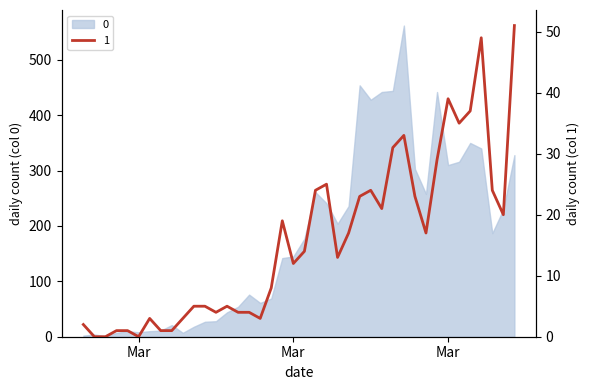

What is the sum of the values at 2020-04-02 and 2020-04-04?

61